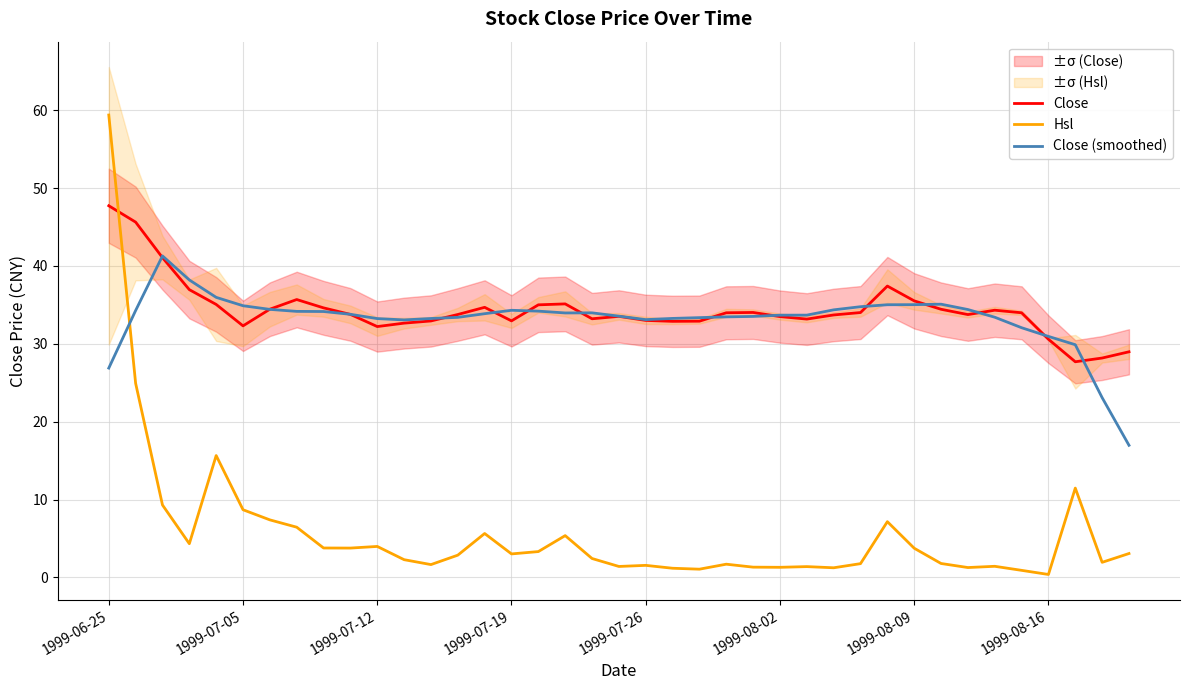

What is the average value of the Close (smoothed) series?

33.2